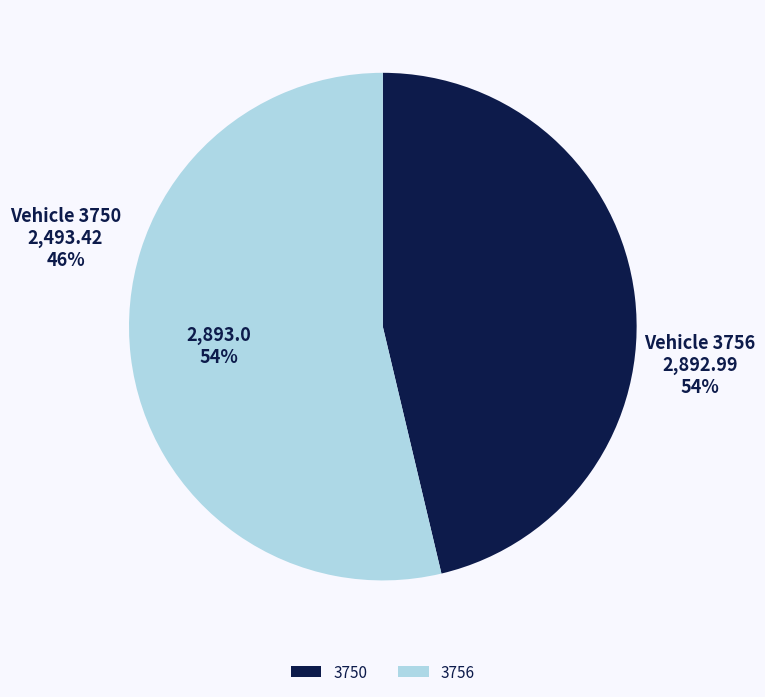

Count the number of slices in the pie.

2